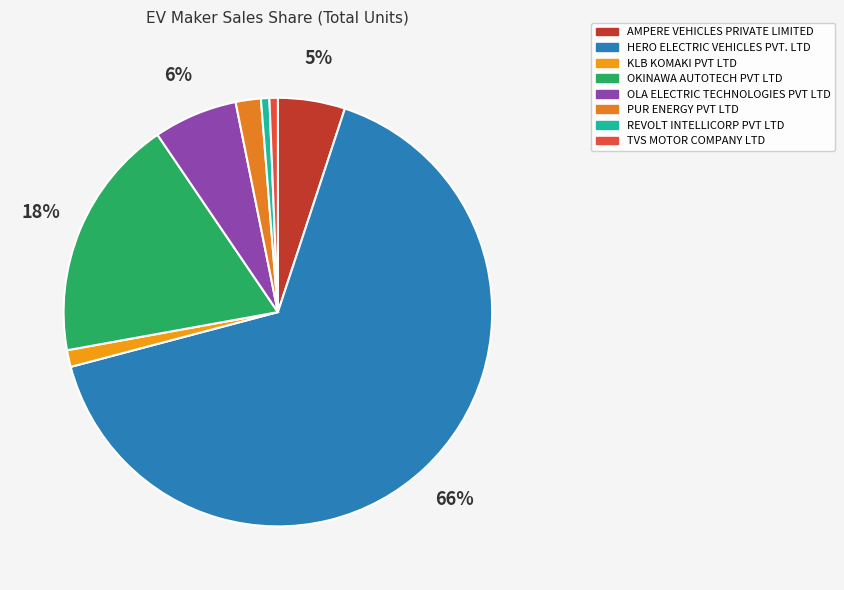

Is the sum of HERO ELECTRIC VEHICLES PVT. LTD and TVS MOTOR COMPANY LTD greater than half?

Yes